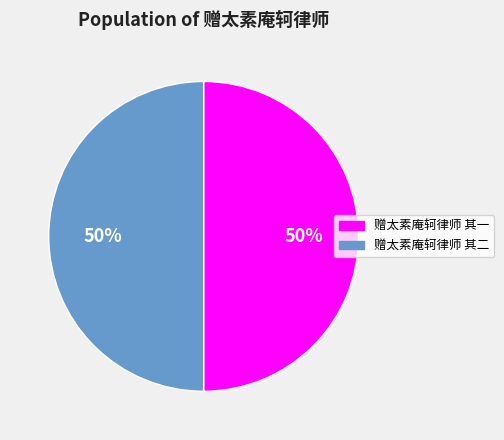

True or false: 赠太素庵轲律师 其二 accounts for 50% of the total.

True